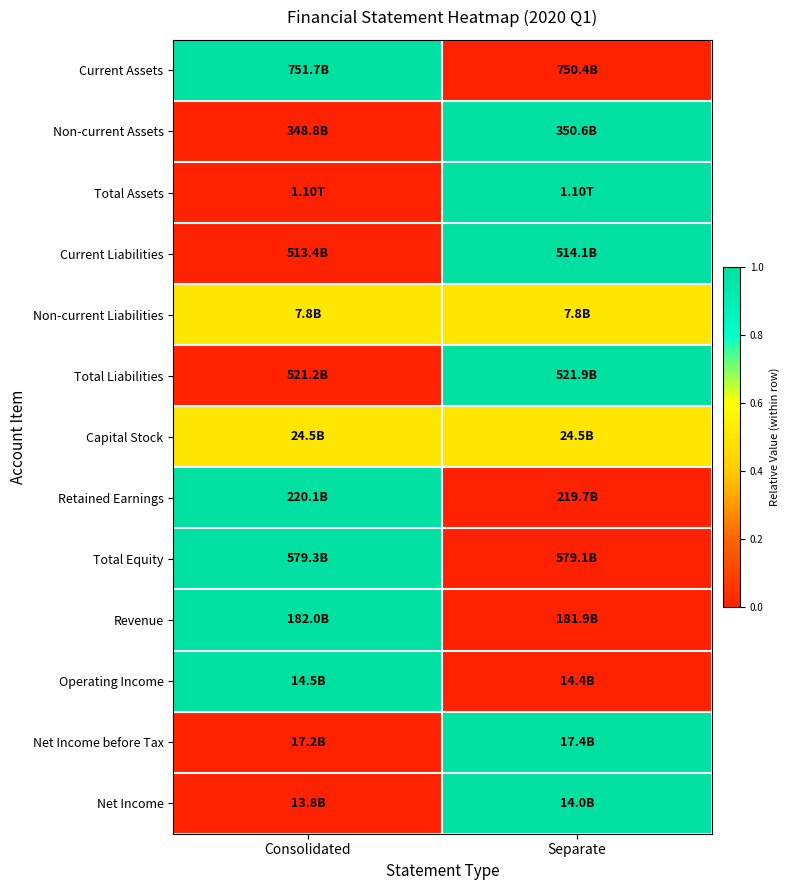

What is the maximum value shown in the chart?

1.0